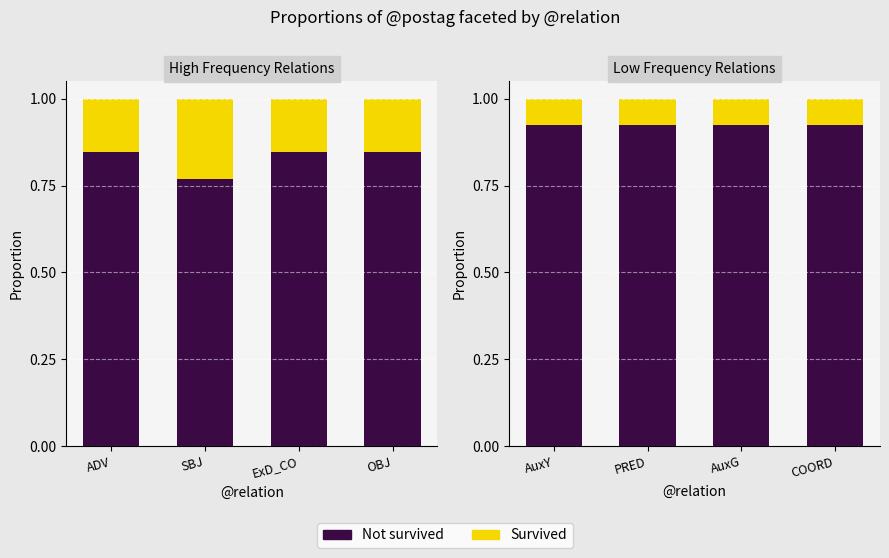

At which category is the sum across all series the highest?

AuxY